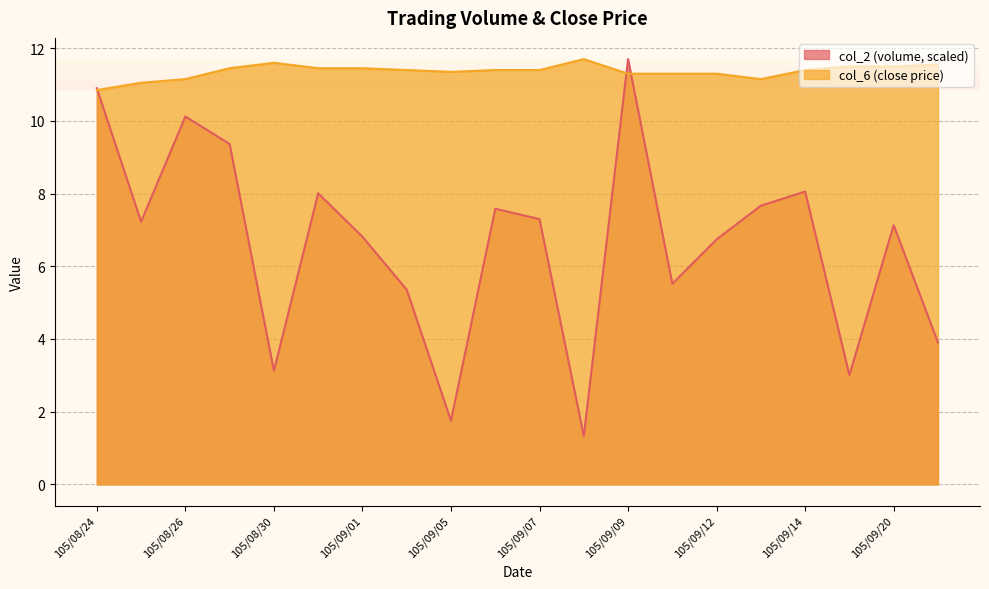

Where does the col_2 series first go above 7?

105/08/24